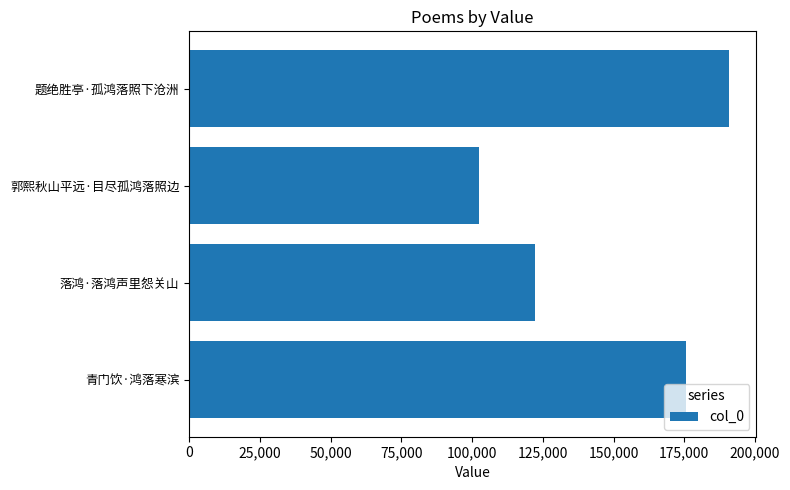

What is the smallest value displayed?

102311